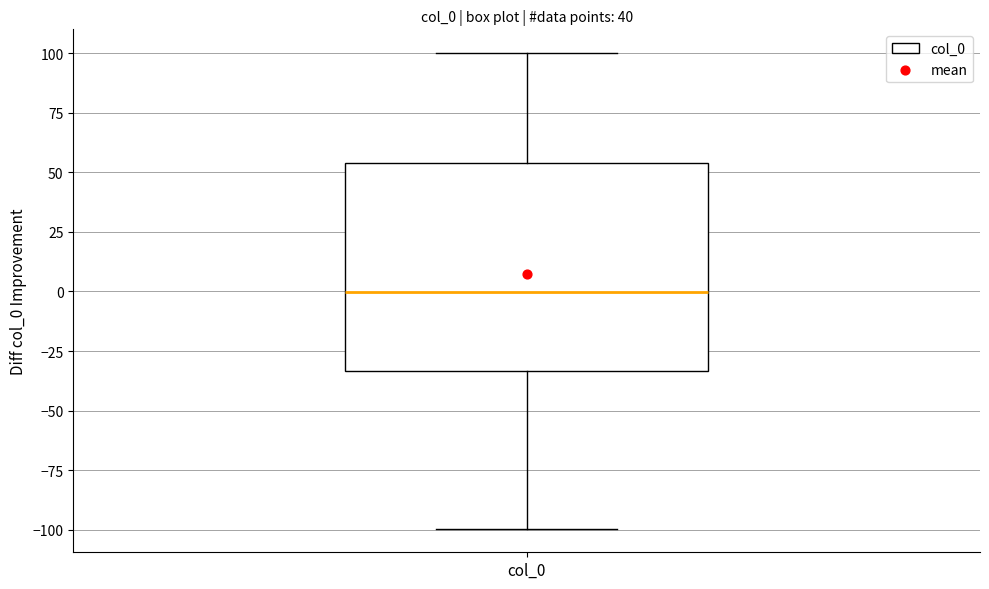

Read this box plot against the y-axis: the position of the median line, the range covered by the box, and the ends of both whiskers. The values are not printed on the chart, so give them approximately, as read against the axis.

median 0, box -35 to 55, whiskers -100 to 100